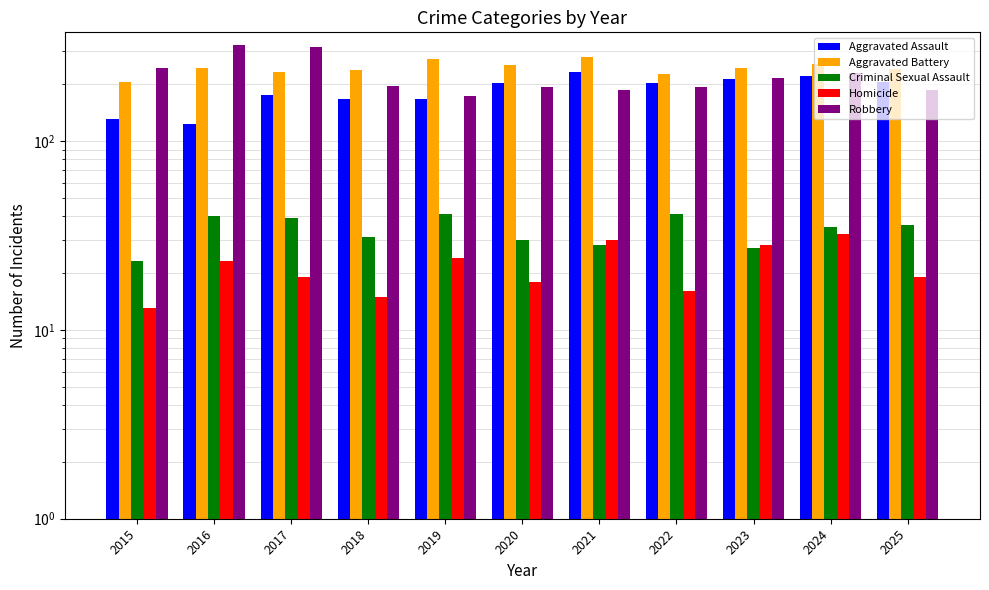

Reading left to right, transcribe all the data shown in this chart.

Aggravated Assault: 2015=131	2016=123	2017=174	2018=167	2019=166	2020=203	2021=233	2022=203	2023=213	2024=221	2025=206
Aggravated Battery: 2015=206	2016=243	2017=232	2018=237	2019=272	2020=252	2021=279	2022=227	2023=243	2024=256	2025=241
Criminal Sexual Assault: 2015=23	2016=40	2017=39	2018=31	2019=41	2020=30	2021=28	2022=41	2023=27	2024=35	2025=36
Homicide: 2015=13	2016=23	2017=19	2018=15	2019=24	2020=18	2021=30	2022=16	2023=28	2024=32	2025=19
Robbery: 2015=243	2016=320	2017=313	2018=196	2019=172	2020=193	2021=185	2022=193	2023=214	2024=229	2025=185